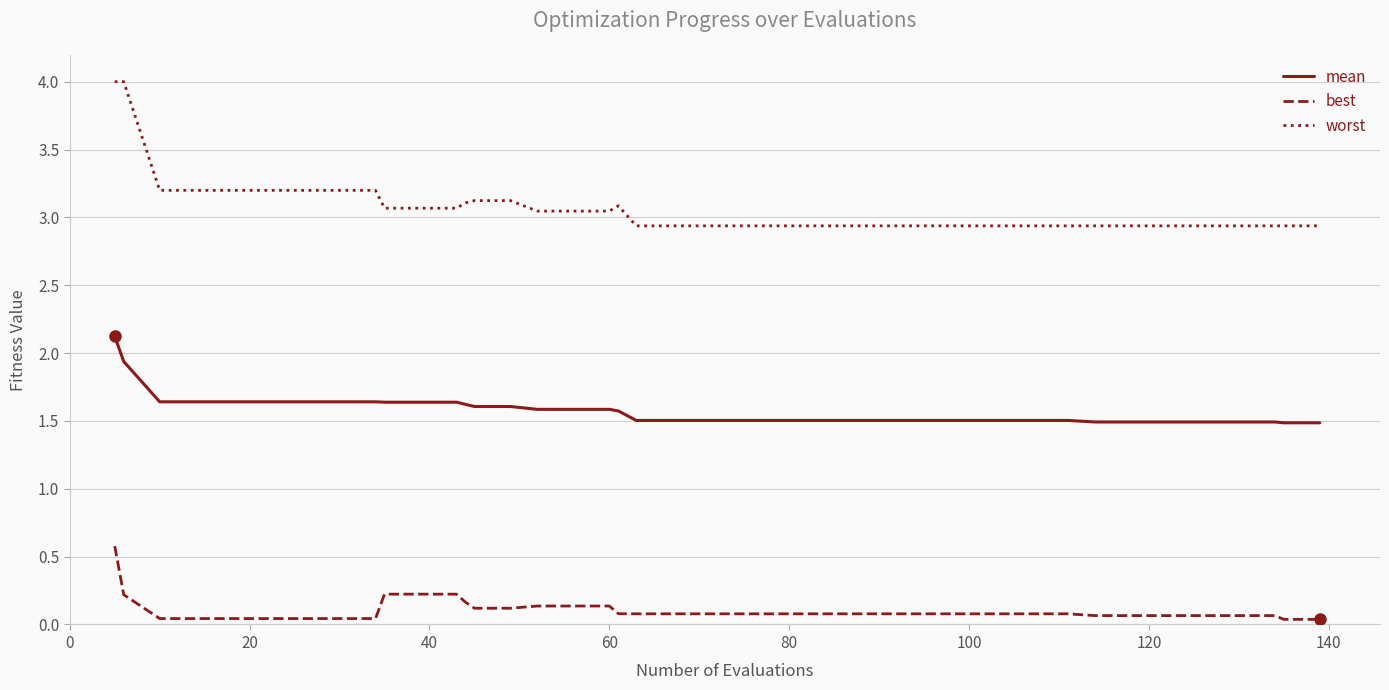

True or false: best and mean cross at least once.

False